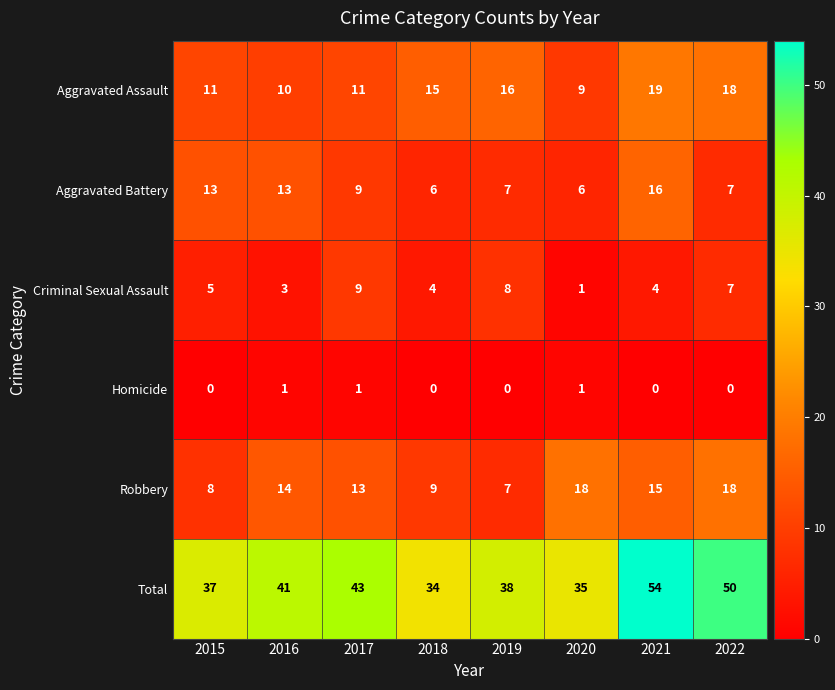

What is the greatest value displayed?

54